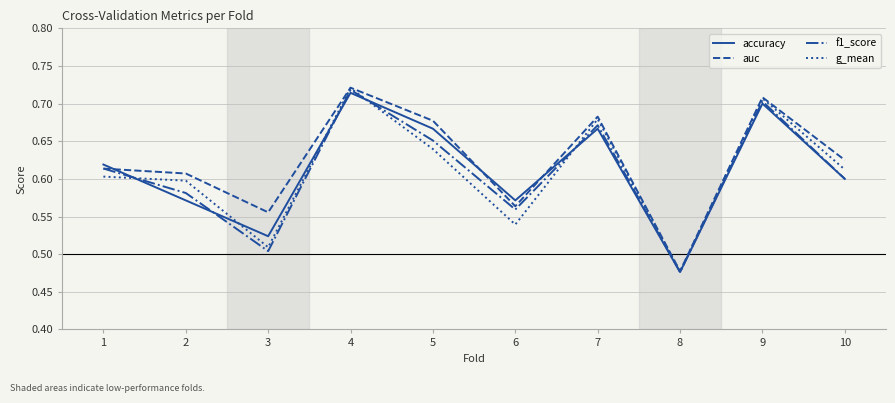

True or false: g_mean has a value of 0.7 at 9.

True